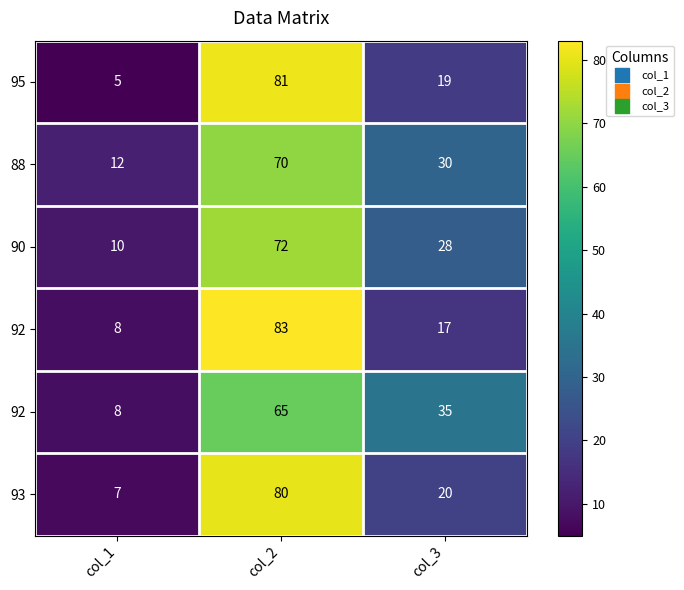

At which category is the sum across all series the highest?

col_2